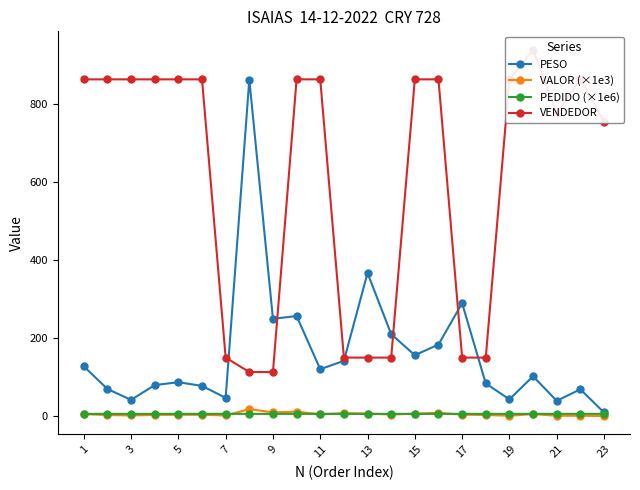

Is the value of VENDEDOR at 19 greater than the value of VALOR (×1e3) at 14?

Yes